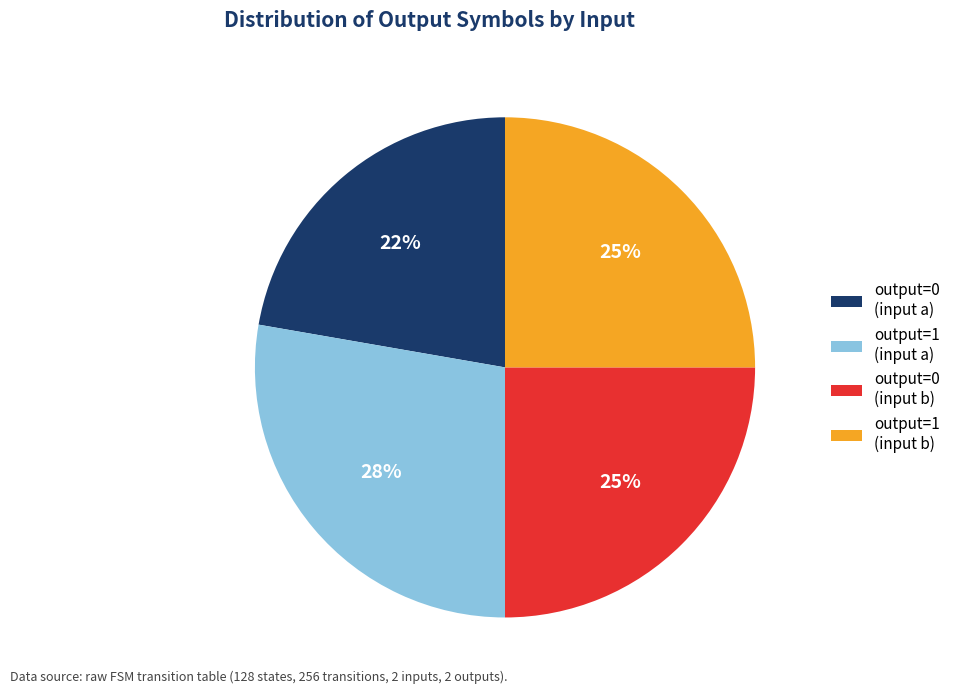

What is the ratio of the value at output=0 (input a) to the value at output=0 (input b)?

0.9